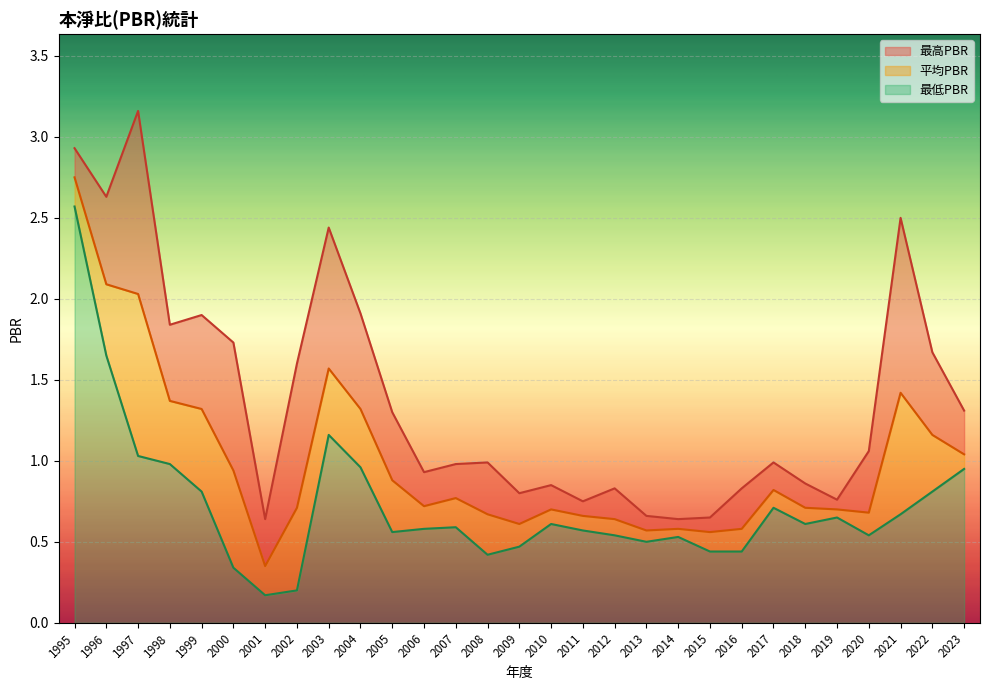

Which has a higher value, 2021 or 2010?

2021